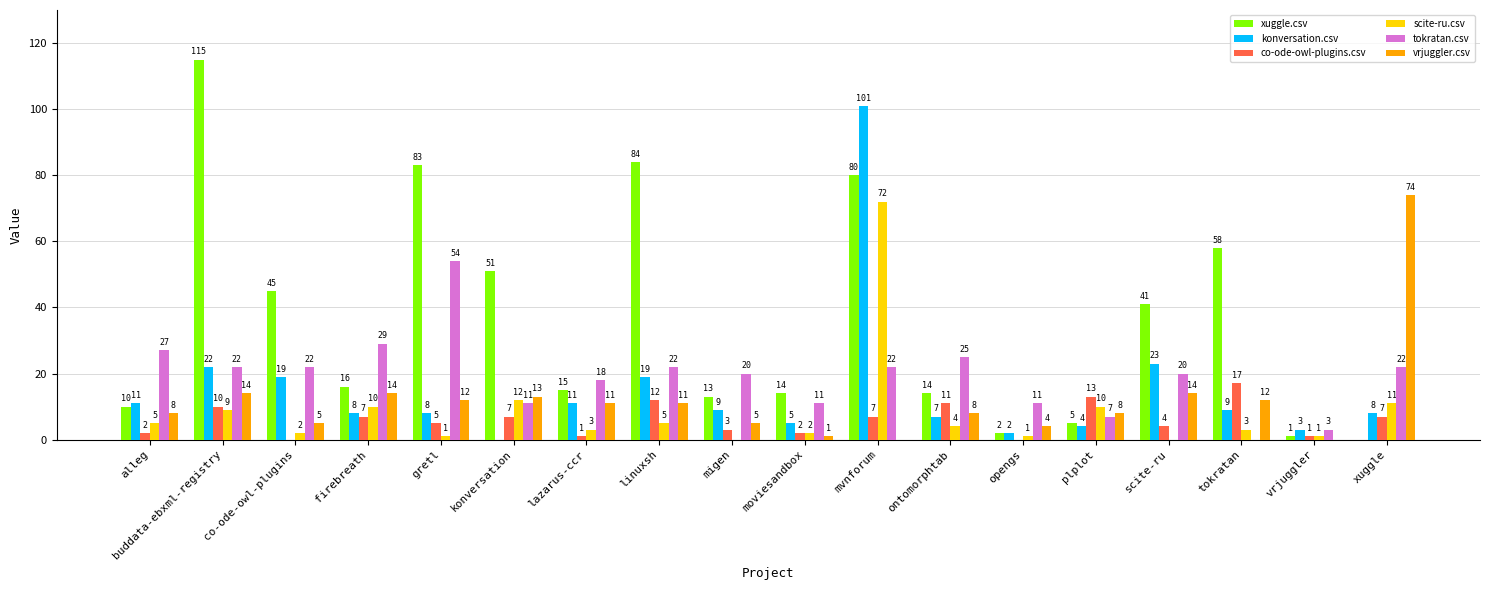

Are the bars horizontal?

No